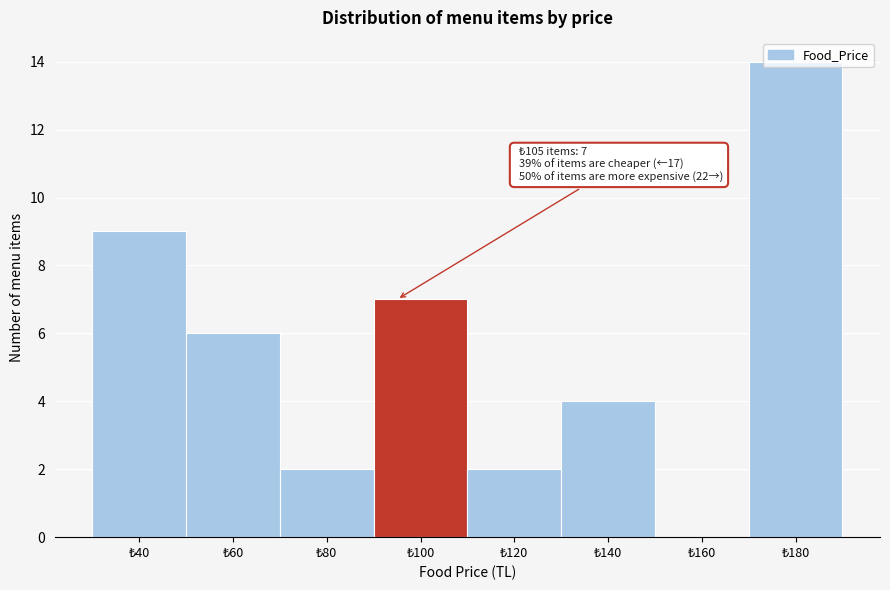

What is the maximum value shown in the chart?

14